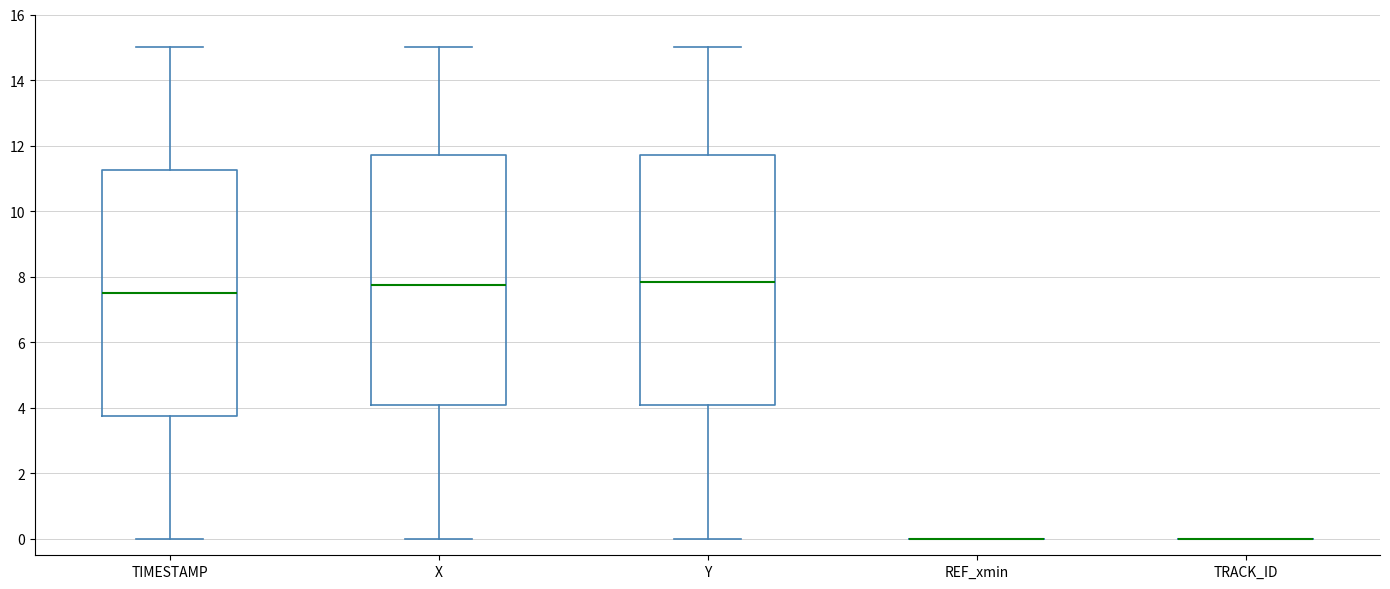

Where does the lower whisker of the box for X end on the y-axis? The values are not printed on the chart, so give them approximately, as read against the axis.

0.0